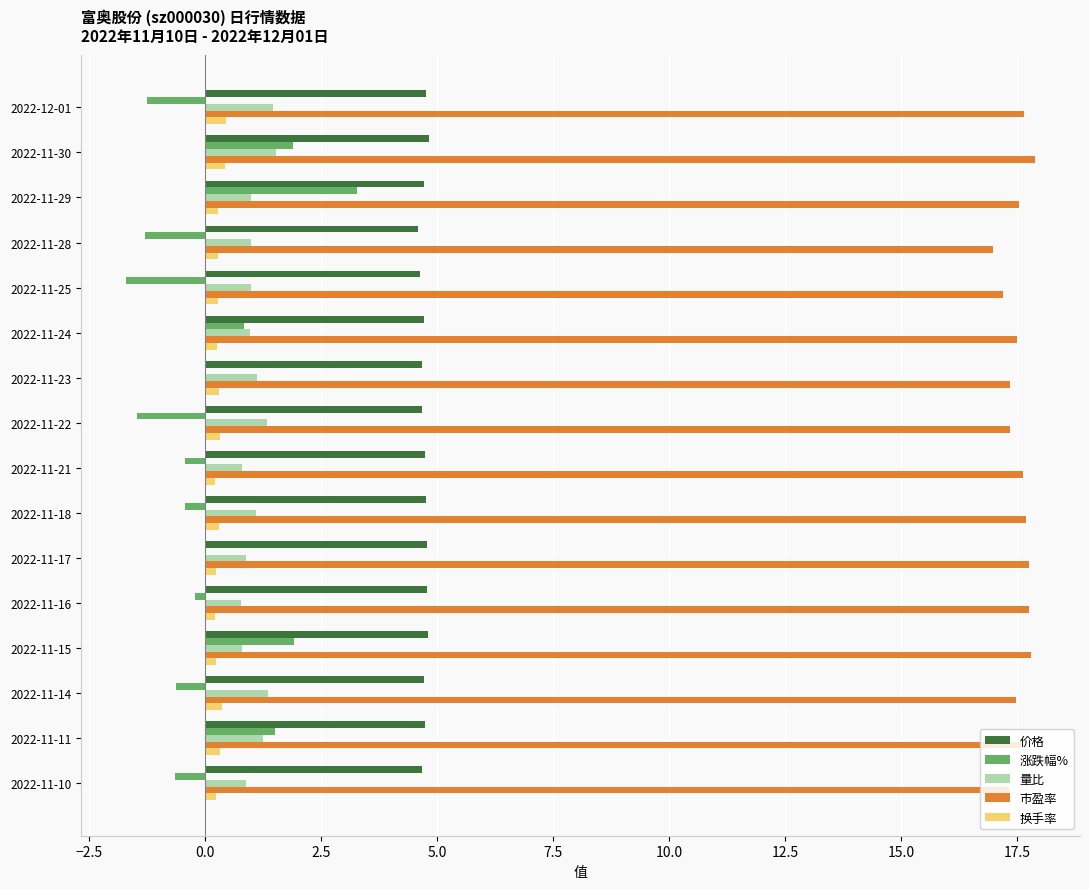

Between 2022-11-30 and 2022-11-17, which series saw the biggest shift?

涨跌幅%